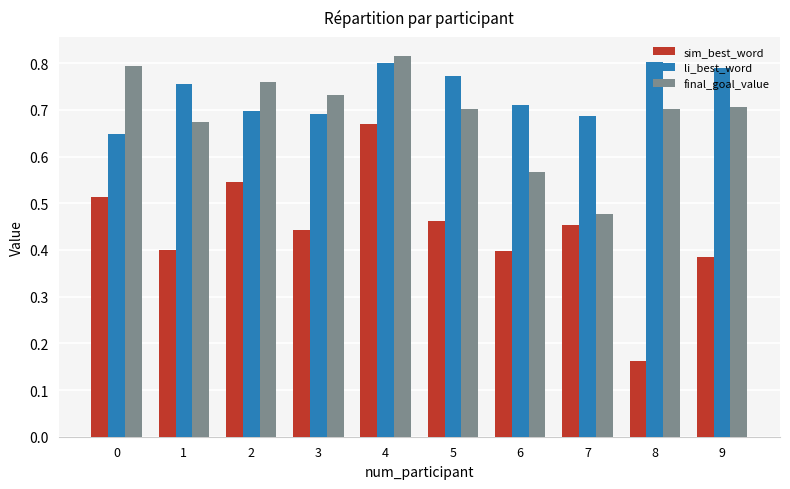

At which label does sim_best_word reach its peak?

4